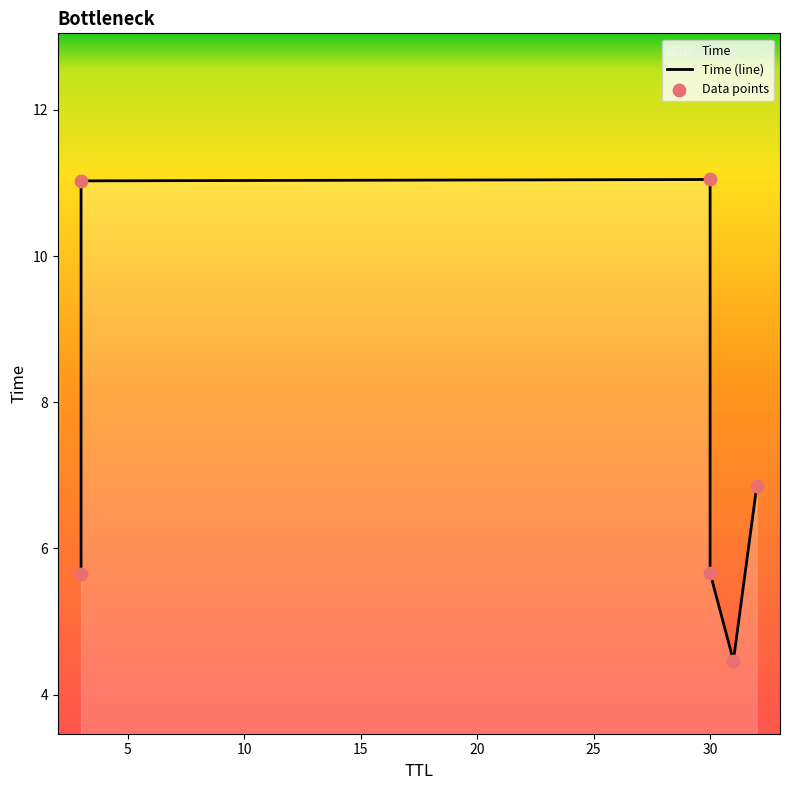

Which series has the largest total across all categories?

Time (line)